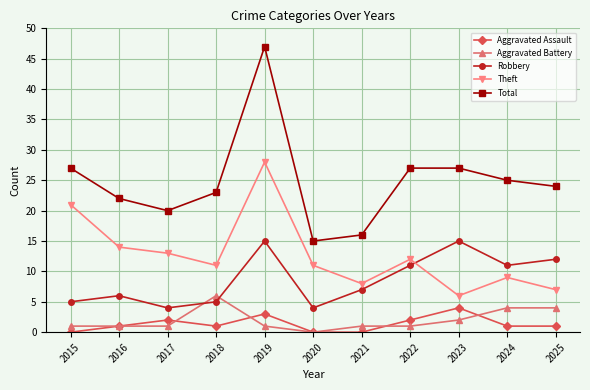

At which category does Theft reach its first local peak?

2019